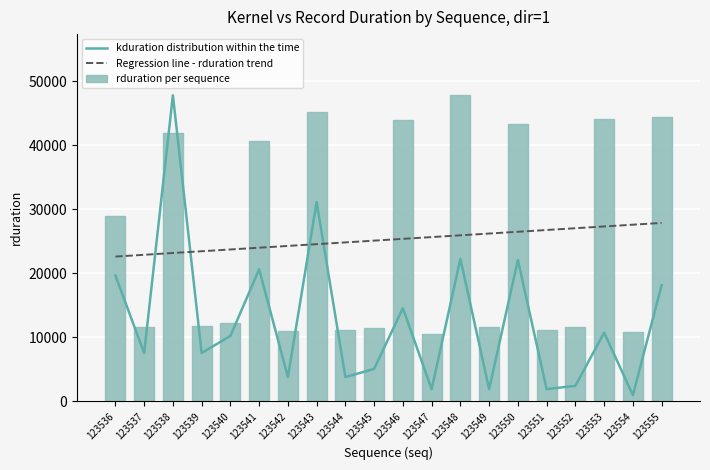

What is the difference between the maximum and minimum values in the Regression line - rduration trend series?

5256.4